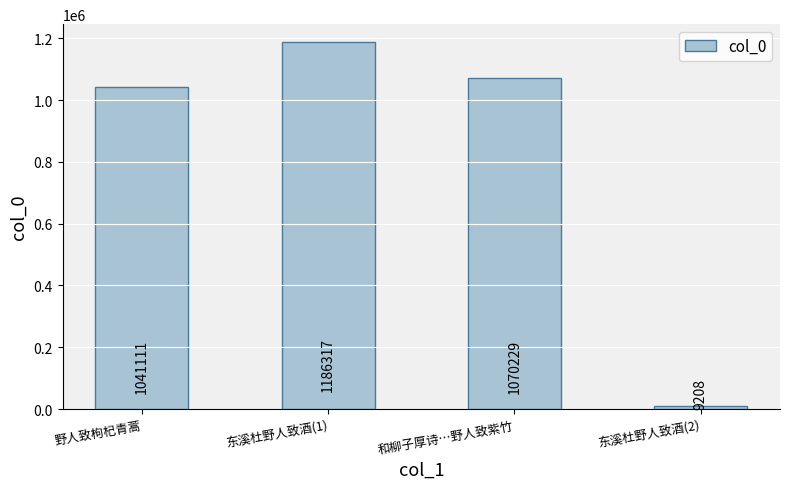

What is the label of the 4th bar from the right?

野人致枸杞青蒿